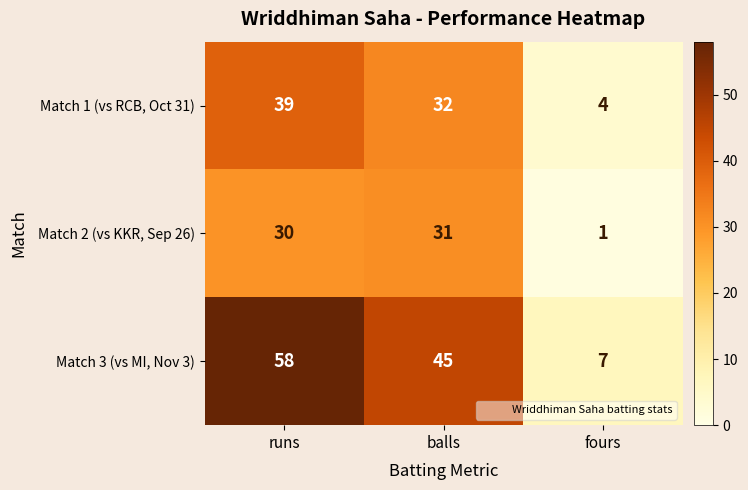

Count the number of data series in this chart.

3